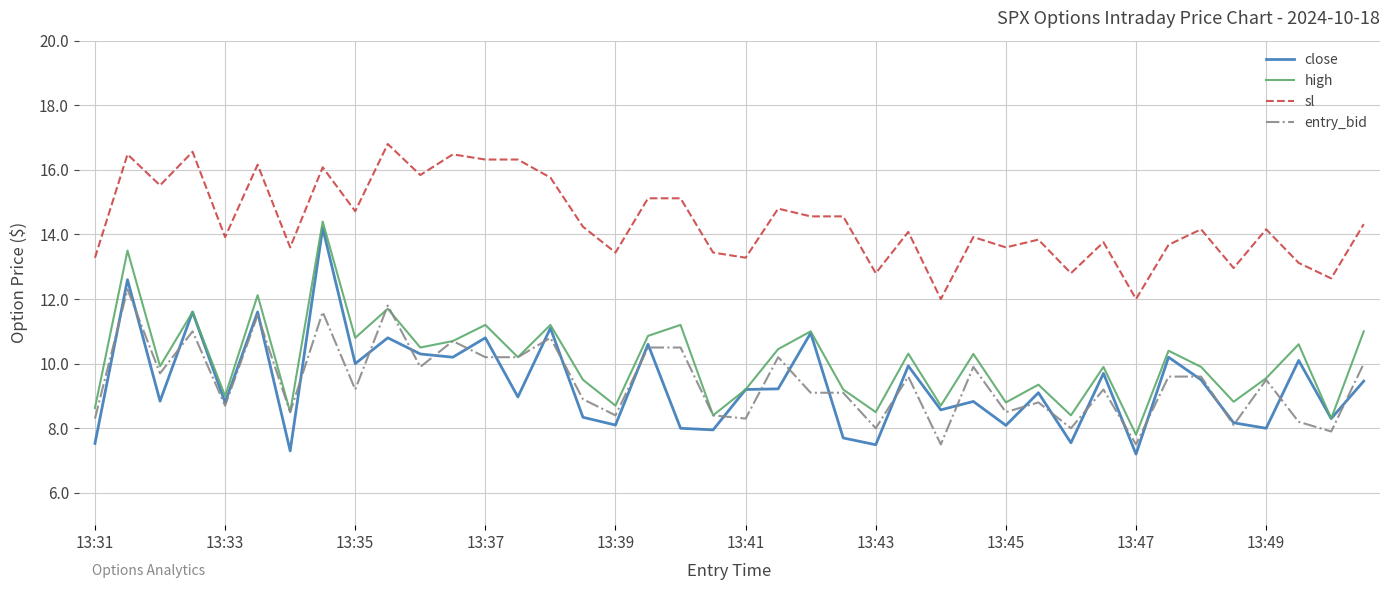

True or false: high and sl intersect in this chart.

False